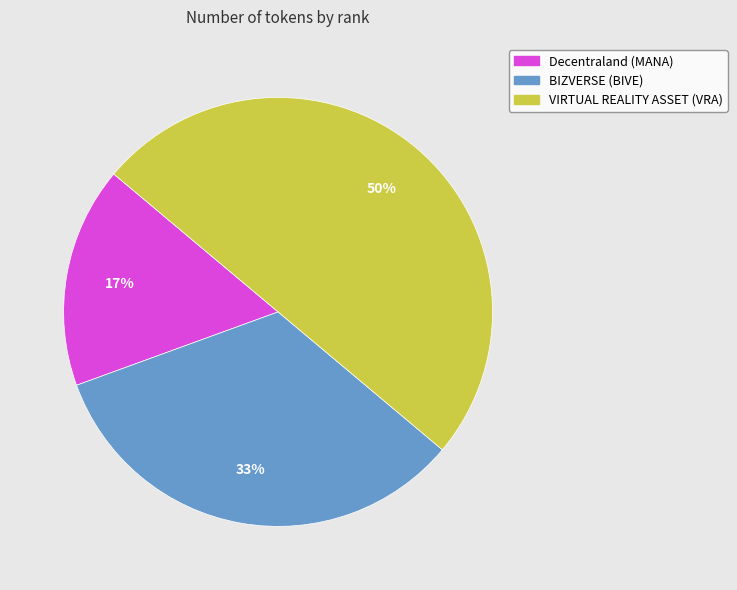

What is the smallest slice in the pie chart?

Decentraland (MANA)